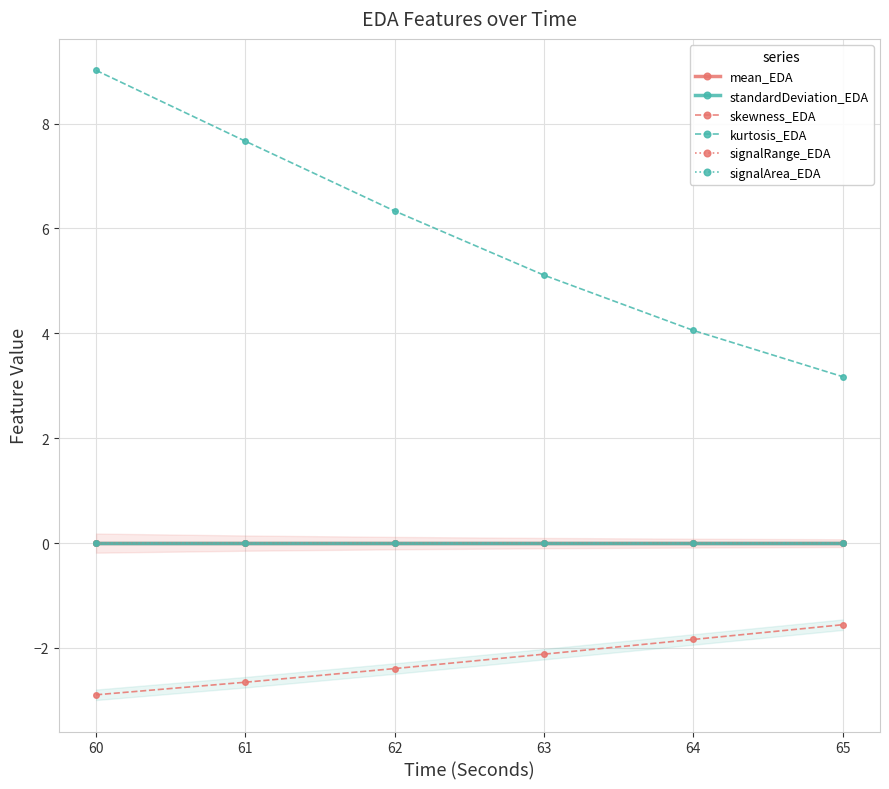

Reading left to right, list all the values displayed in this chart.

mean_EDA: 0.0	0.0	0.0	0.0	0.0	0.0
standardDeviation_EDA: 0.0	0.0	0.0	0.0	0.0	0.0
skewness_EDA: -2.9	-2.7	-2.4	-2.1	-1.8	-1.6
kurtosis_EDA: 9.0	7.7	6.3	5.1	4.1	3.2
signalRange_EDA: 0.0	0.0	0.0	0.0	0.0	0.0
signalArea_EDA: 0.0	0.0	0.0	0.0	0.0	0.0